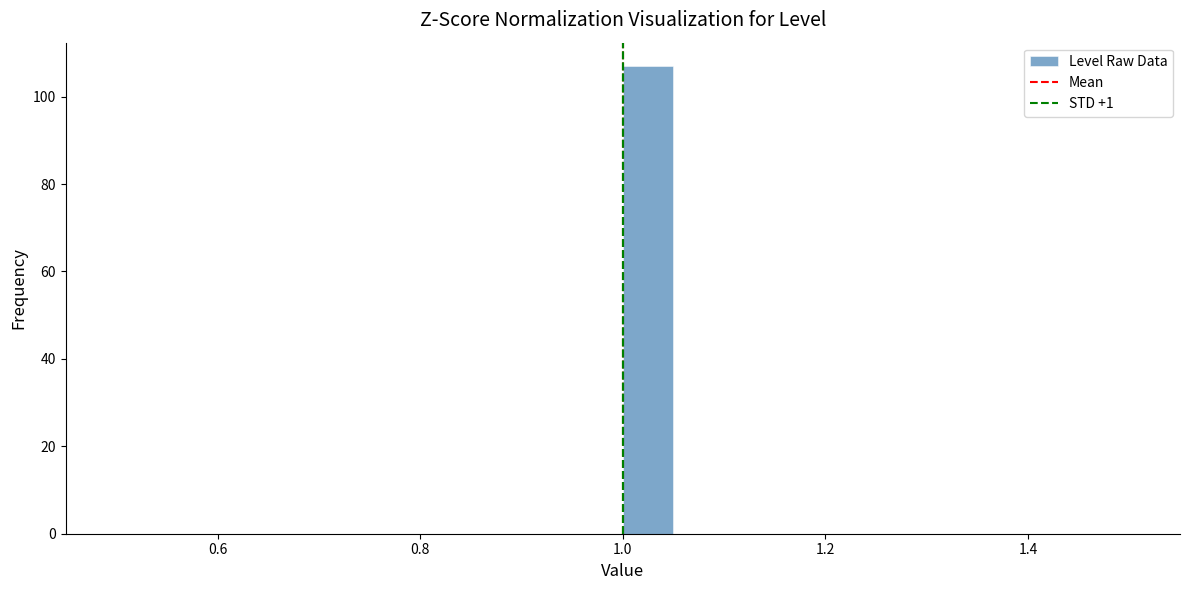

Around what value on the x-axis is the tallest bar? Give the approximate position of its centre, as read against the axis.

1.02